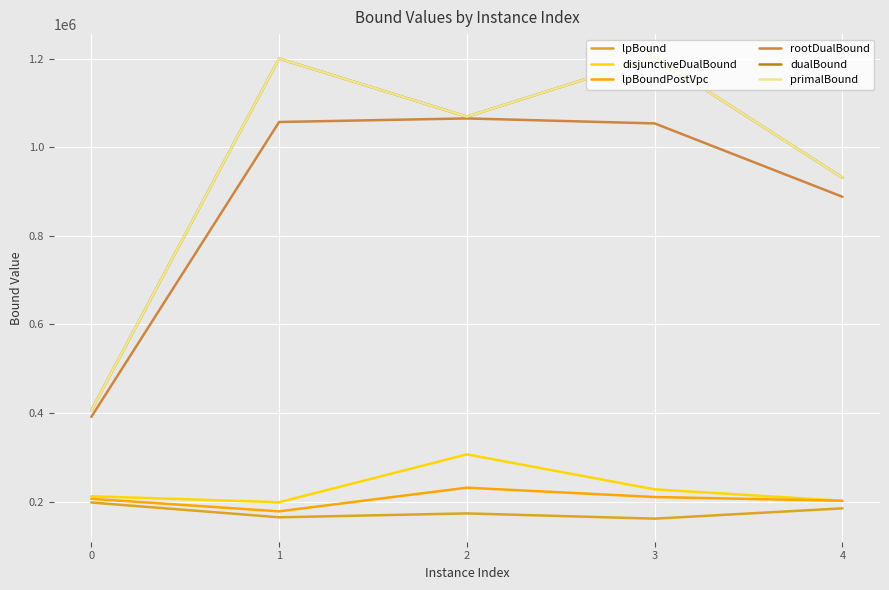

At which label is rootDualBound closest to 727939?

4